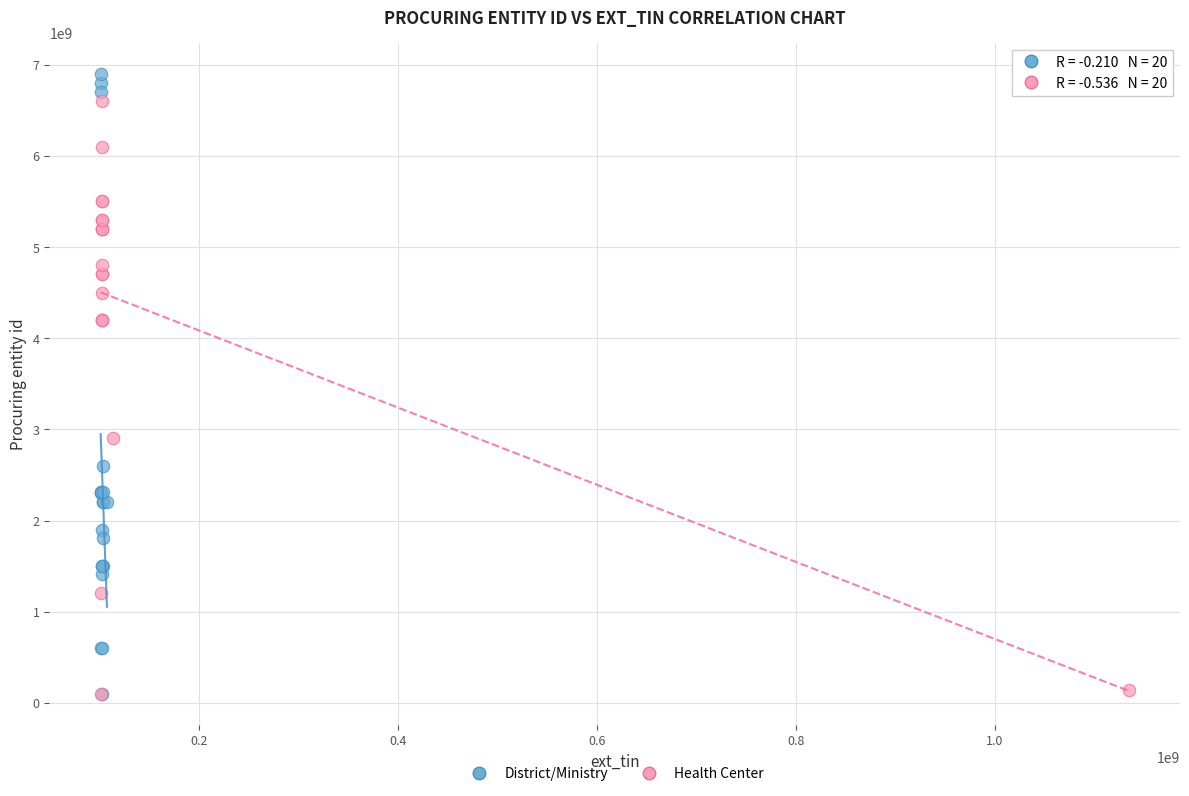

What are all the series names shown in the legend?

District/Ministry, Health Center